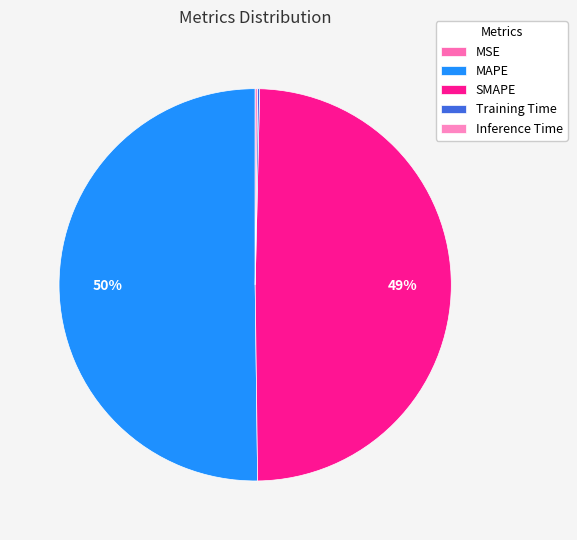

How much of the chart is everything except Inference Time?

99.8%